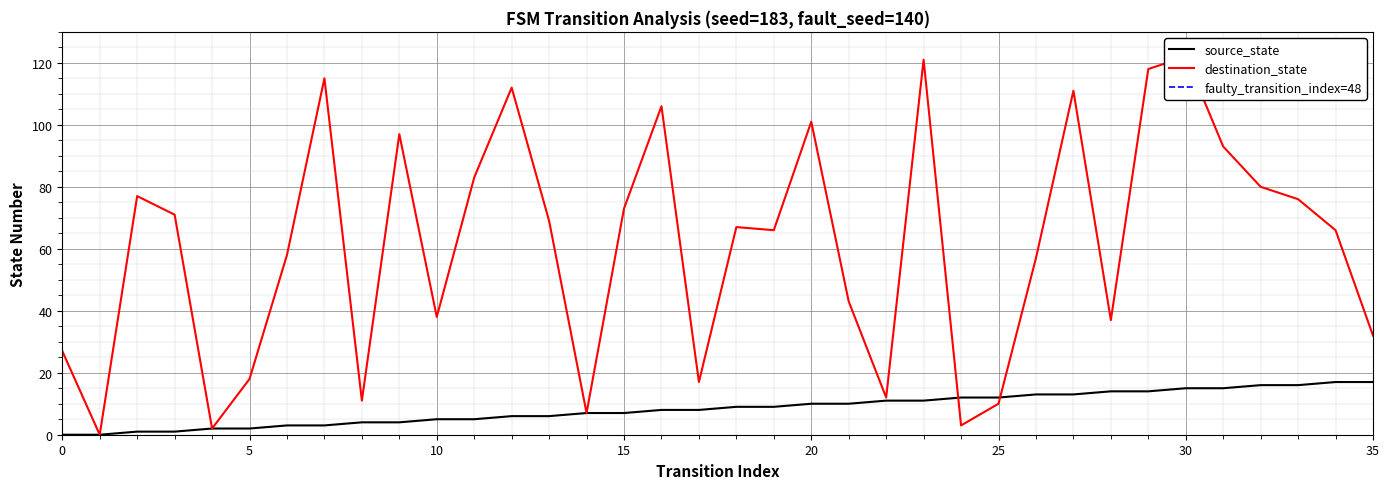

Count the number of categories in the chart.

36